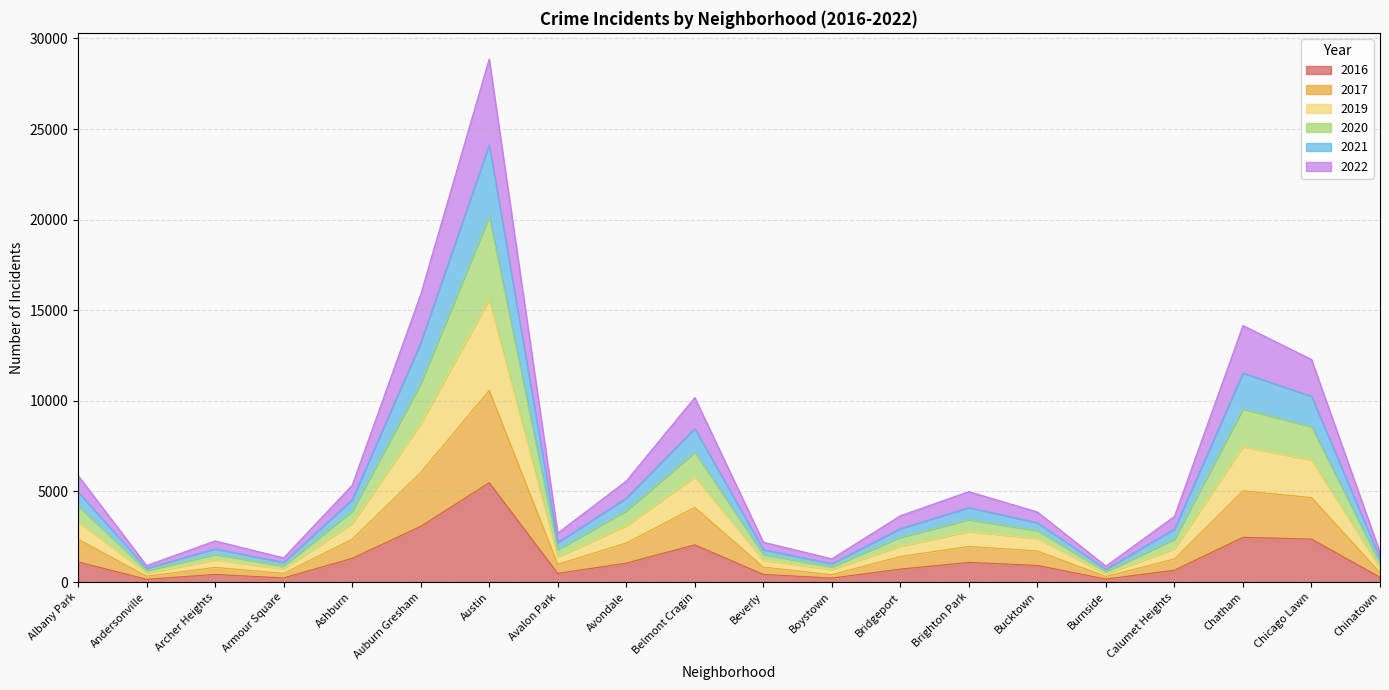

At which label does 2017 reach its minimum?

Burnside